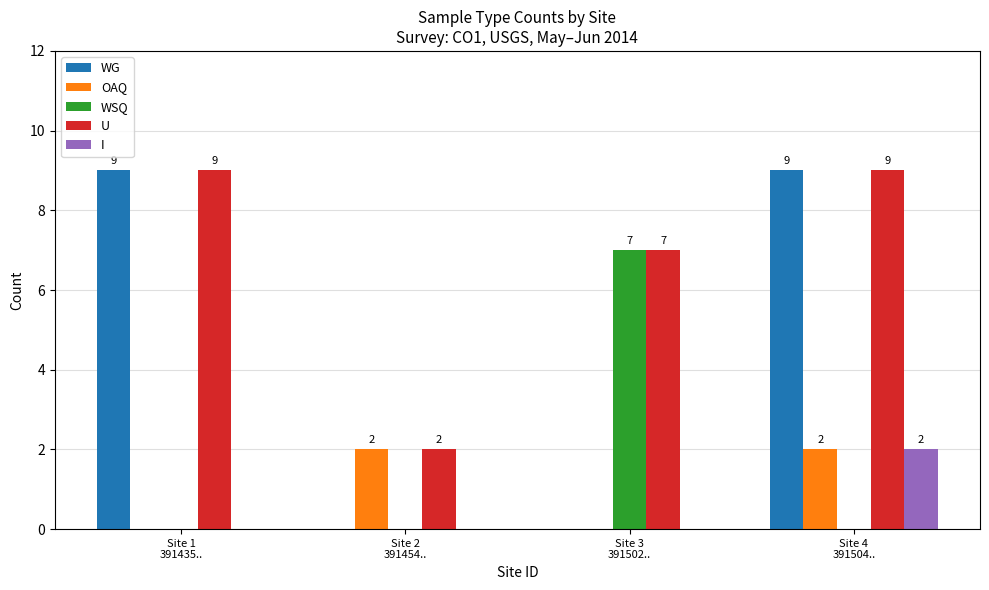

The value of WSQ at Site 2
391454.. is -2. True or false?

False